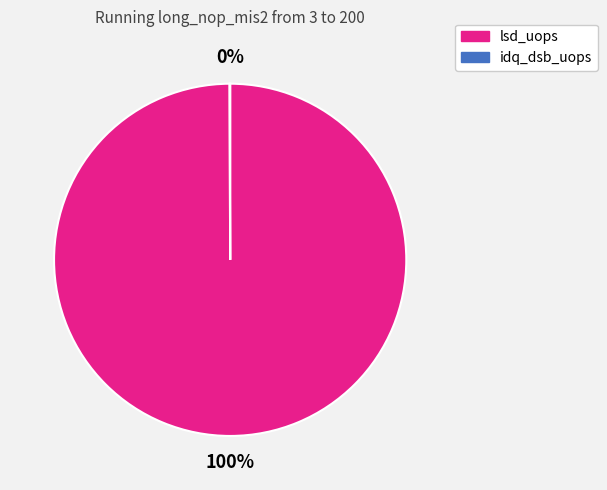

To the nearest percent, what percentage of the pie is lsd_uops?

100%